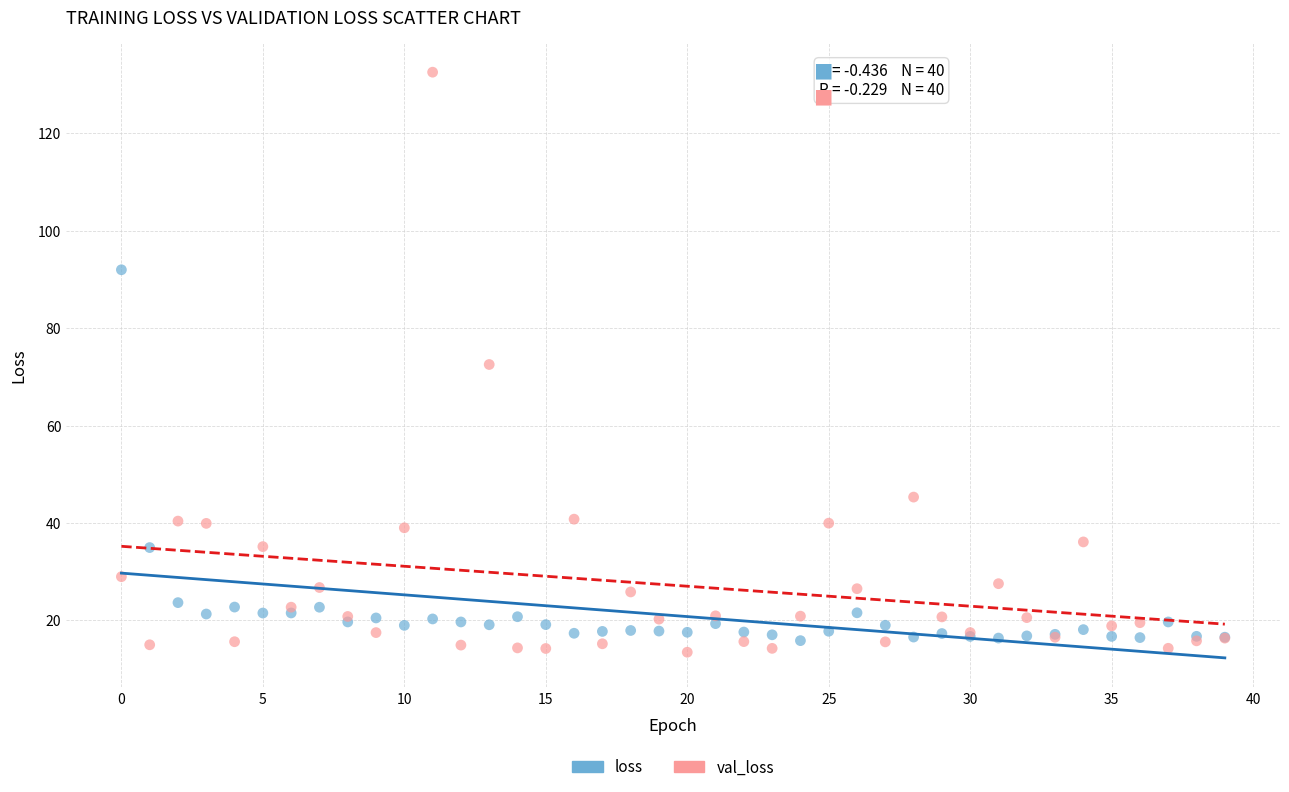

Which series reaches the maximum Y coordinate?

val_loss